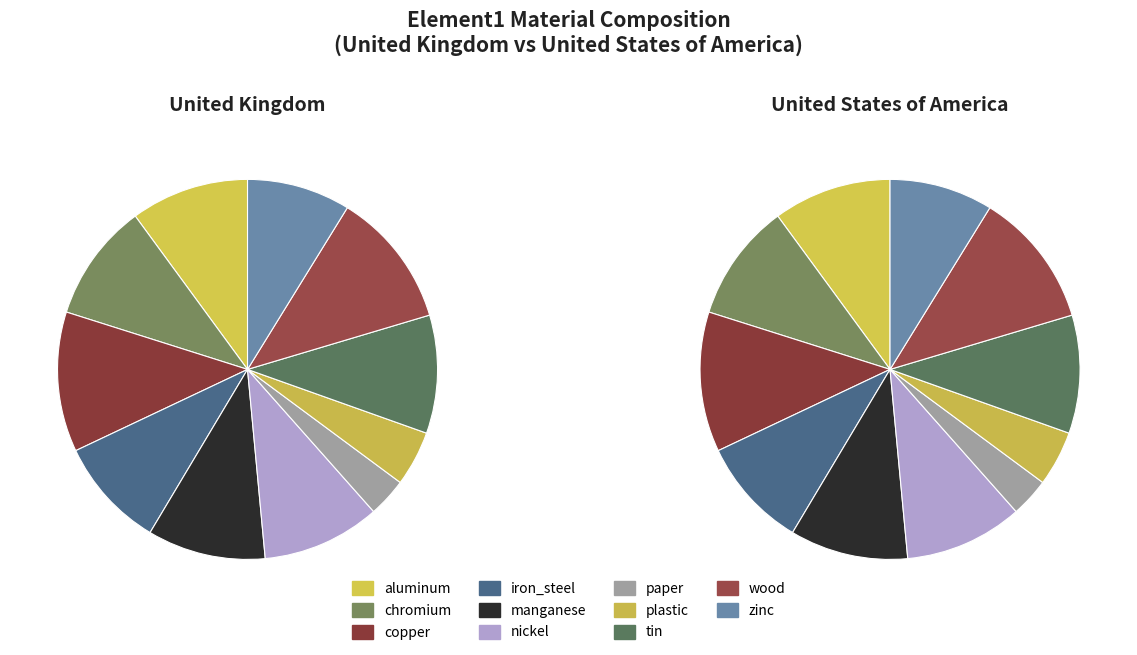

To the nearest percent, what portion does copper represent?

12%